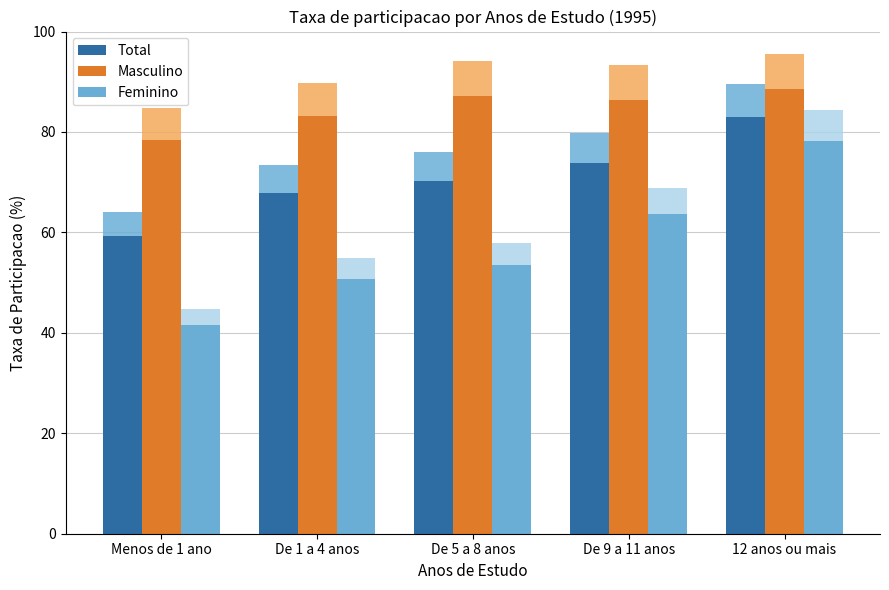

At how many categories does at least one series exceed 56?

5